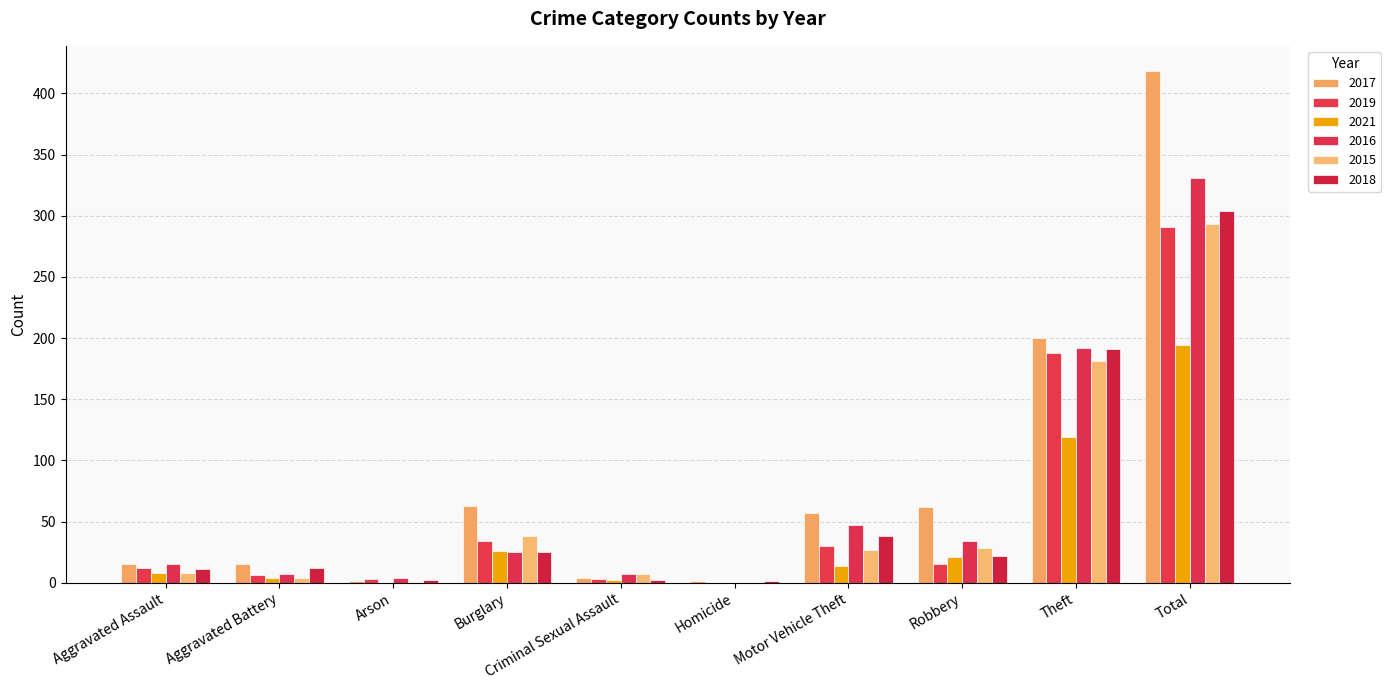

What is the label of the 4th bar from the left?

Burglary